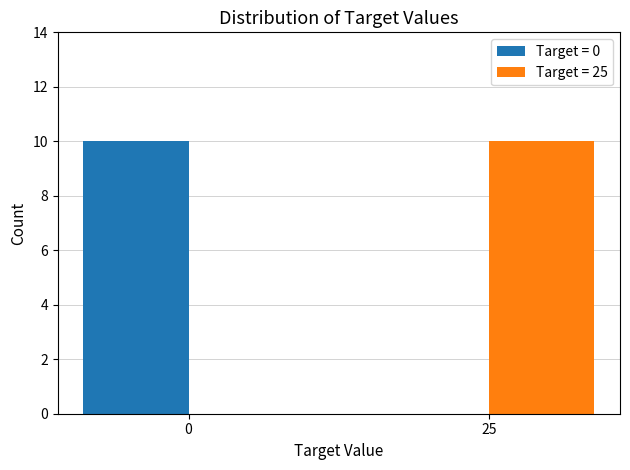

Is the value of Target = 0 at 0 greater than the value of Target = 25 at 0?

Yes